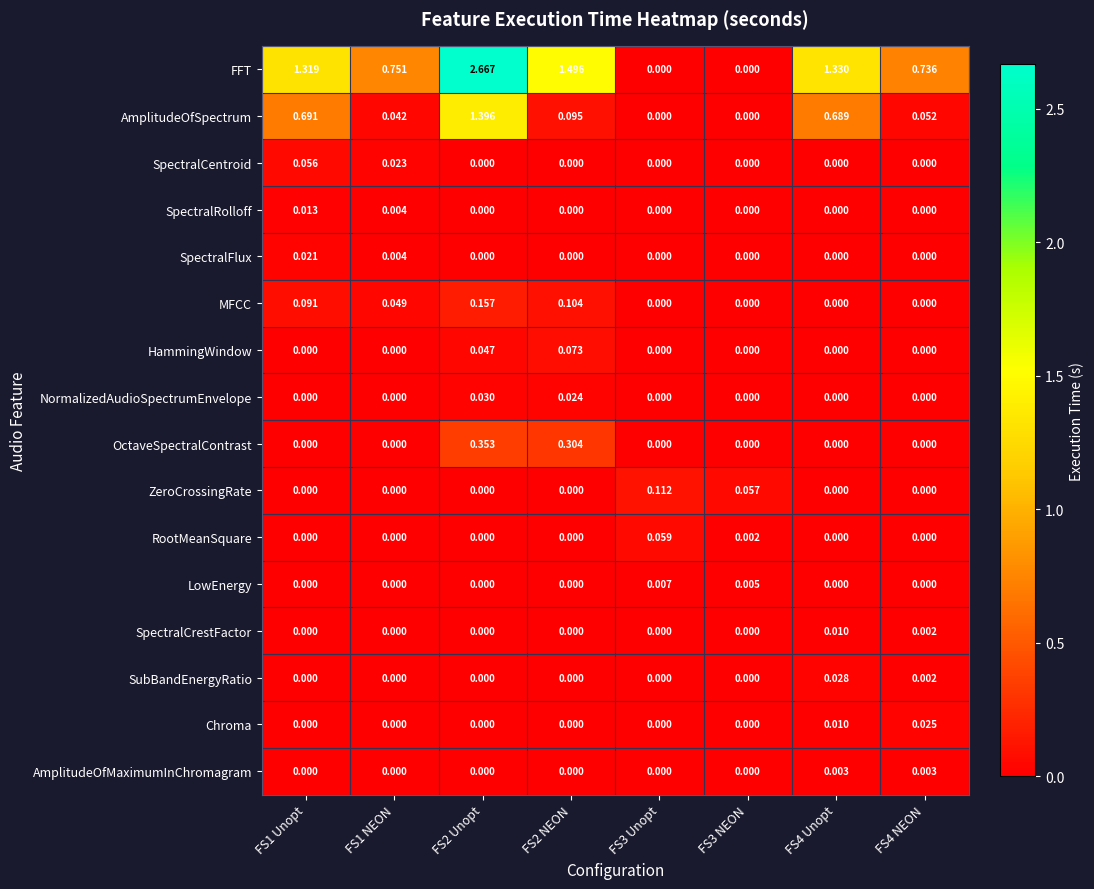

How many series are shown in this chart?

16